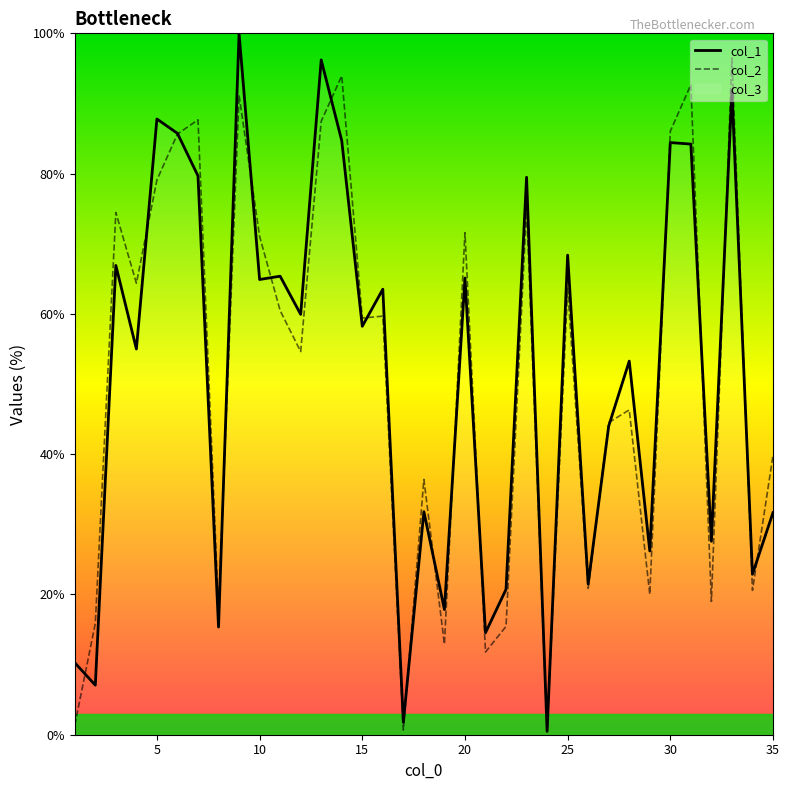

Which category has the highest value across all series?

9